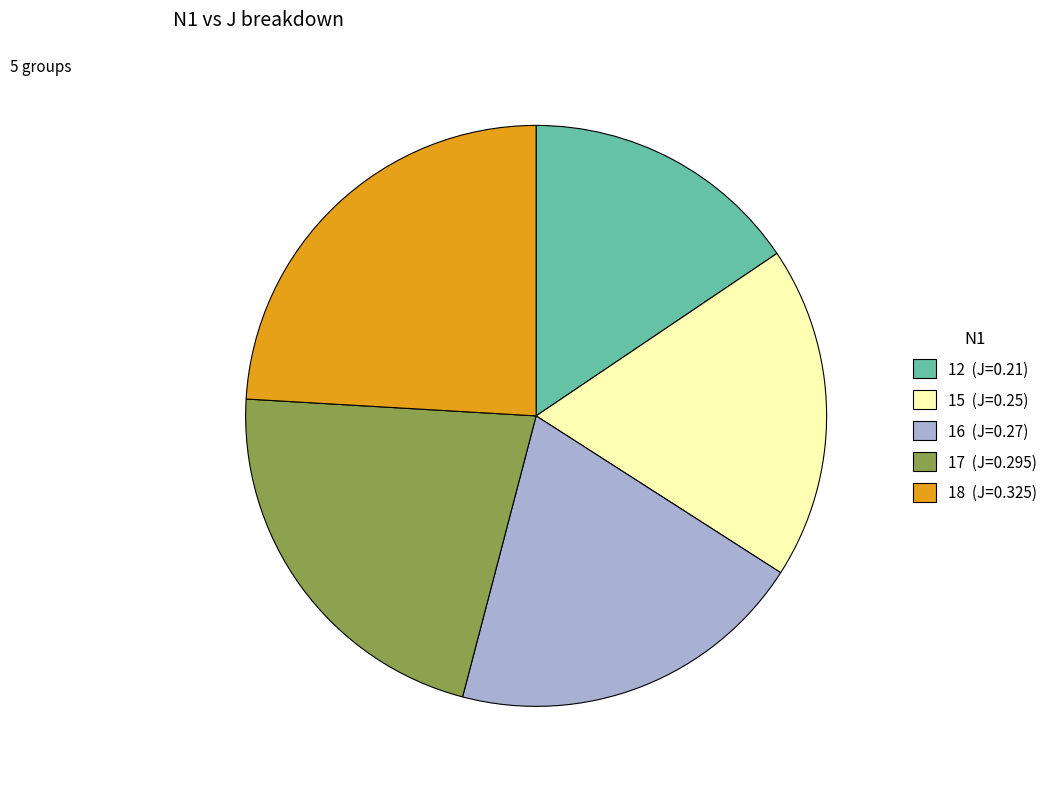

The 12 slice represents 16% of the pie. True or false?

True